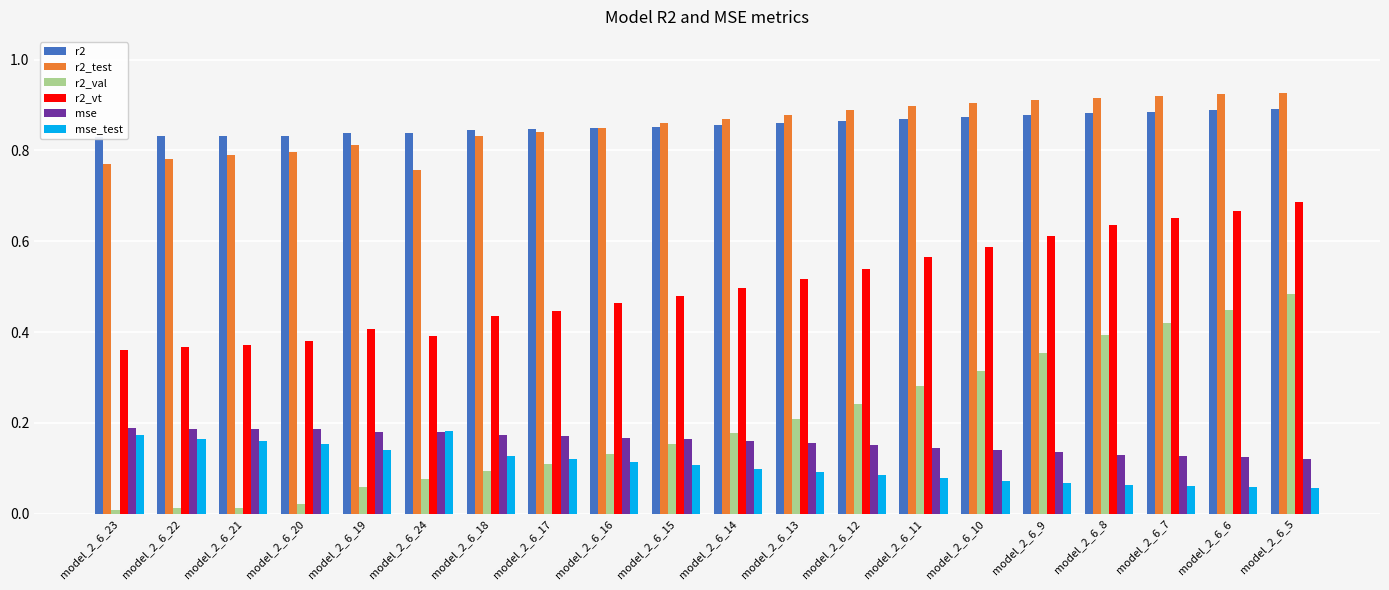

What is the sum of the mse_test values at model_2_6_10 and model_2_6_24?

0.3